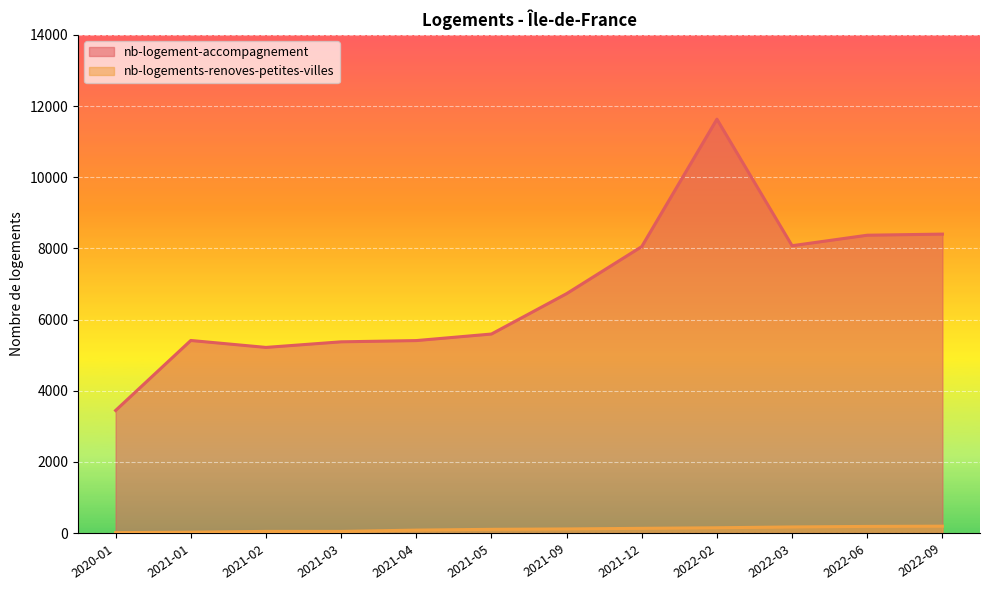

At which category does nb-logement-accompagnement reach its first local valley?

2021-02